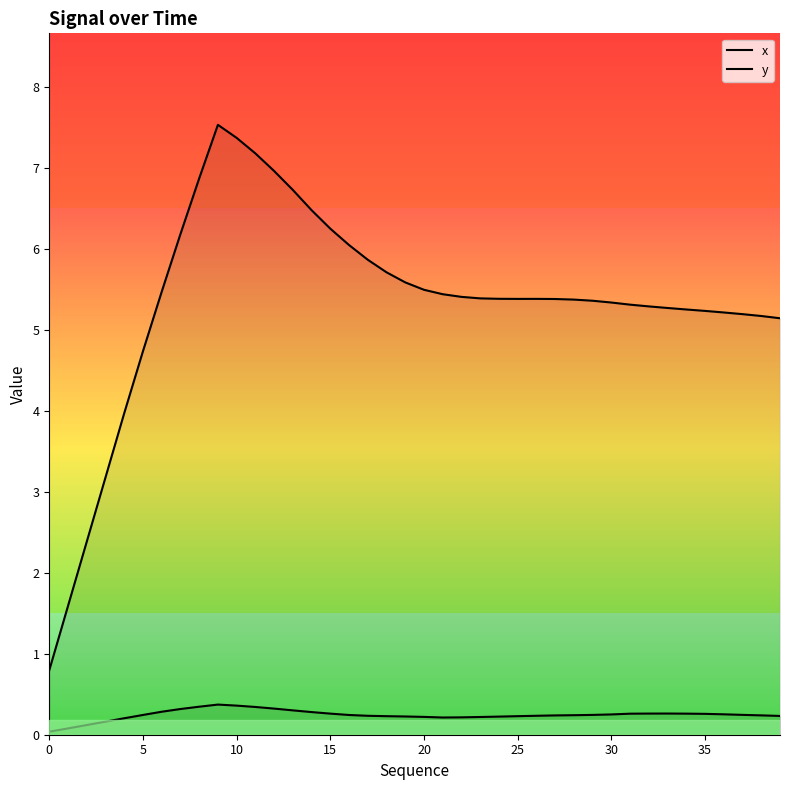

Does the chart have visible grid lines?

No